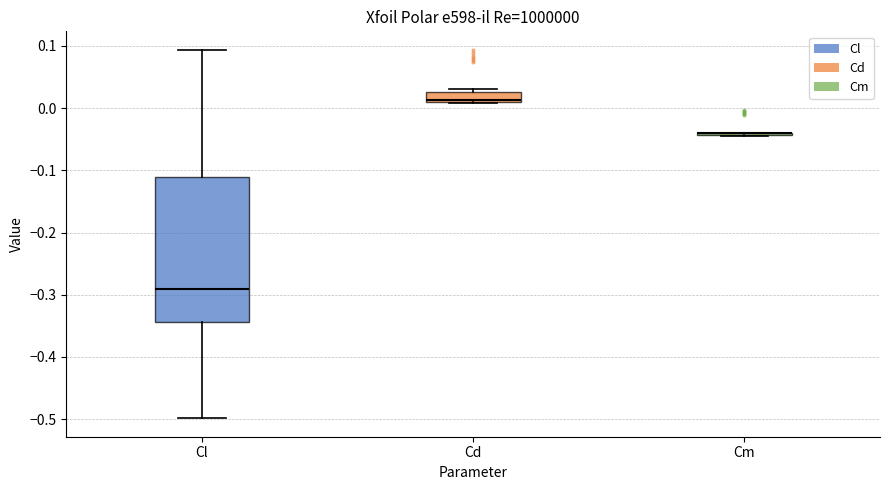

Comparing the boxes themselves (not the whiskers), which one is the tallest?

Cl